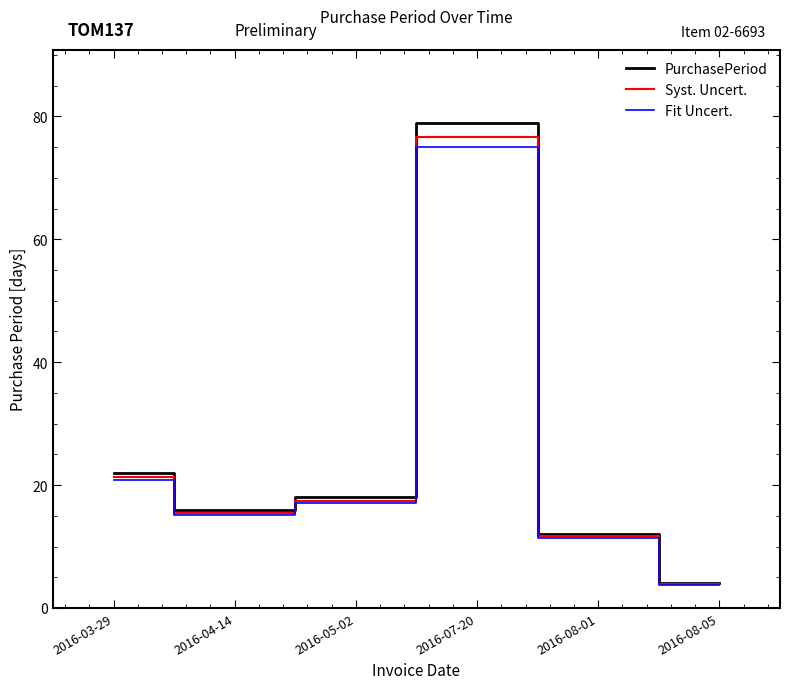

Which series has the largest total across all categories?

PurchasePeriod